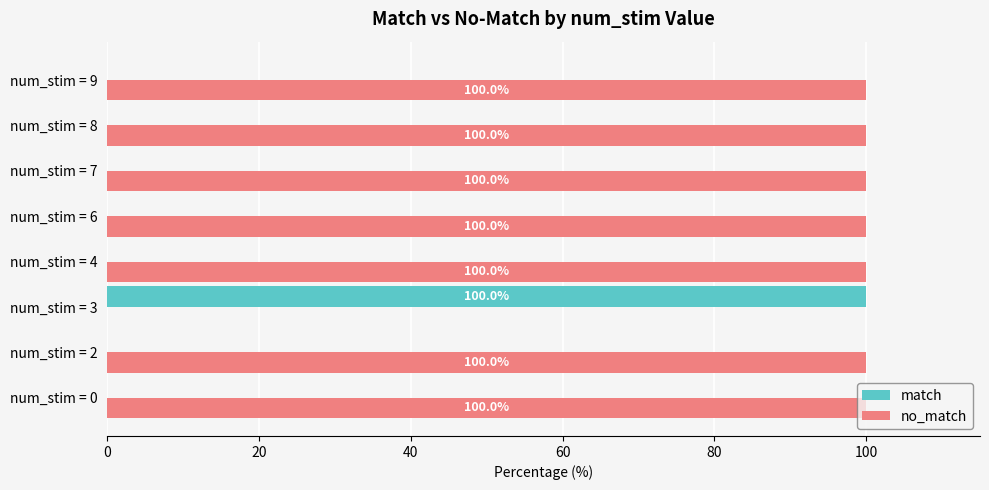

Which series has the largest total across all categories?

no_match